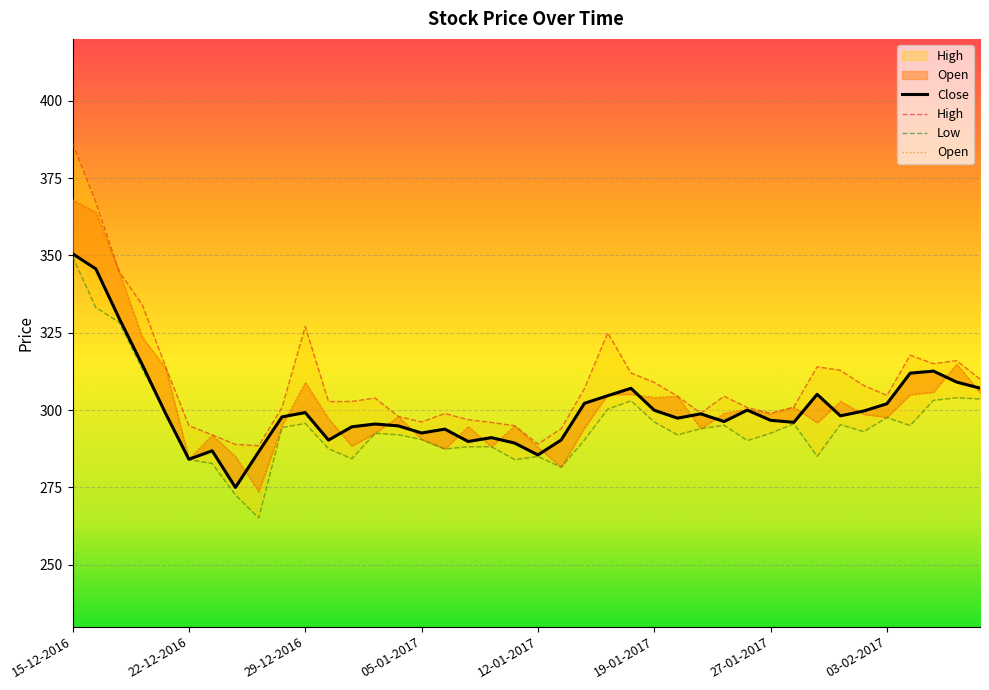

What is the value of the Low point at the 7th from the left?

282.8